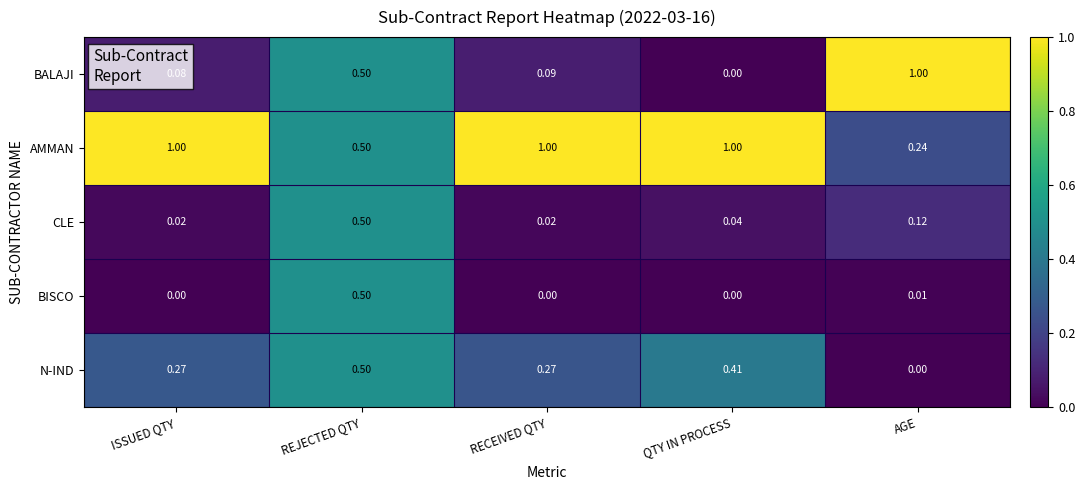

Which category has the lowest value in the N-IND series?

AGE